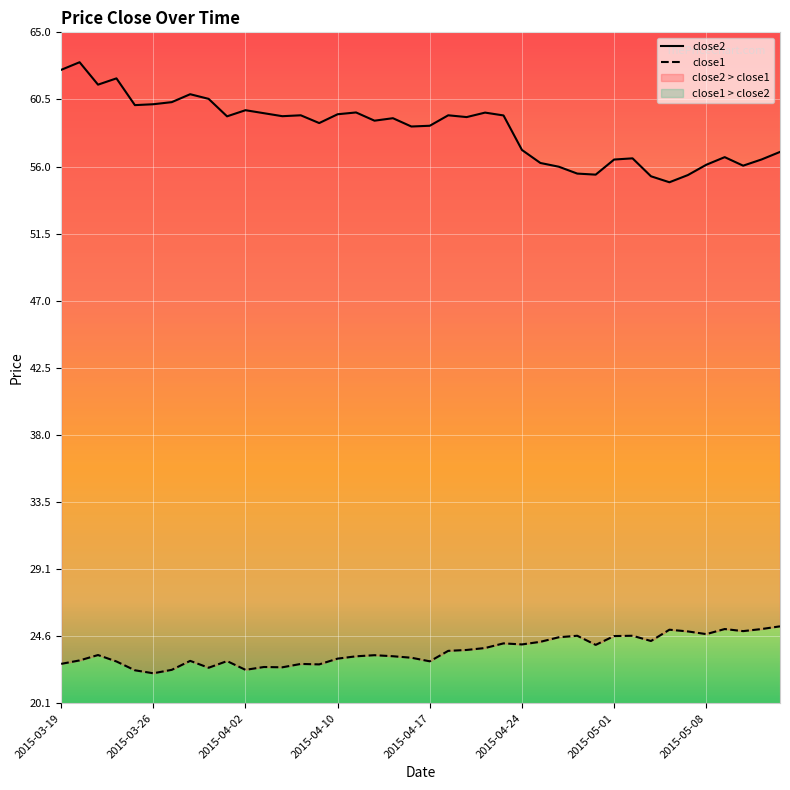

What are all the series names shown in the legend?

close2, close1